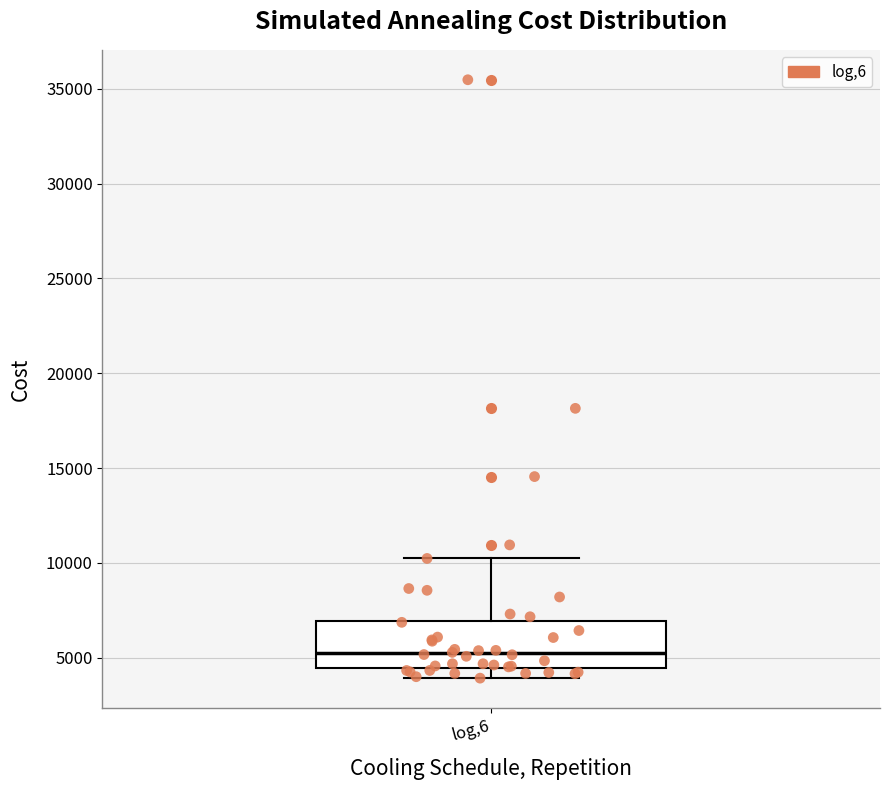

Transcribe this box plot: give where the median line is, the range the box spans, and where the two whiskers end, as read against the y-axis. The values are not printed on the chart, so give them approximately, as read against the axis.

median 5000, box 4500 to 7000, whiskers 4000 to 10000